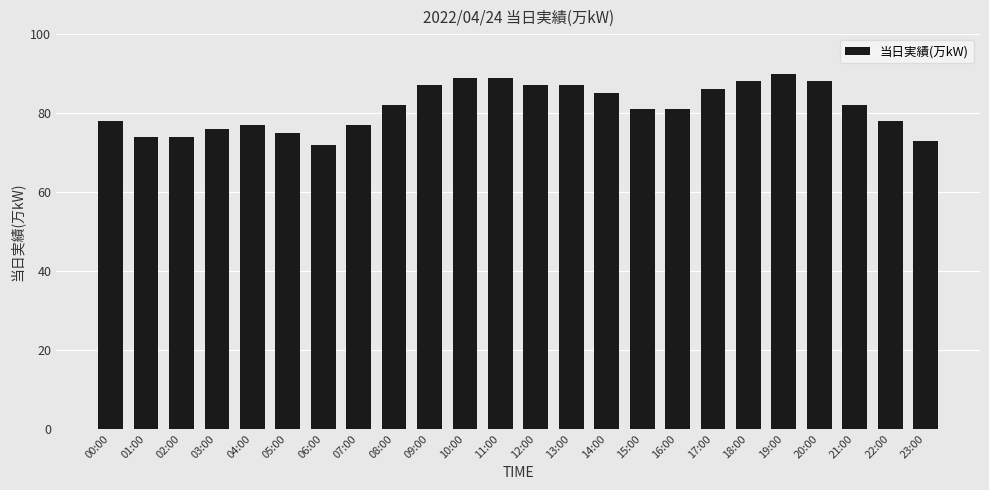

What is the difference between the values at 07:00 and 17:00?

9